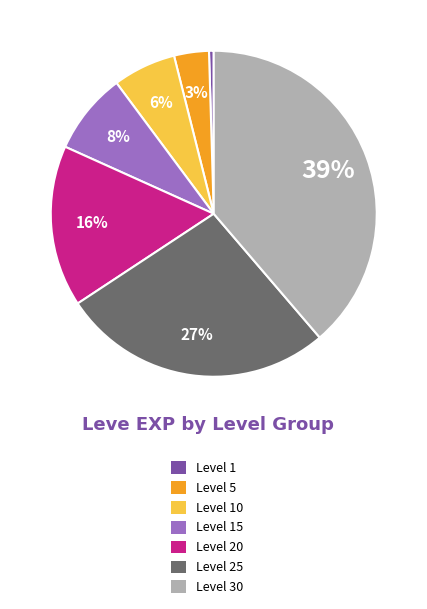

To the nearest percent, what percentage of the pie is Level 15?

8%